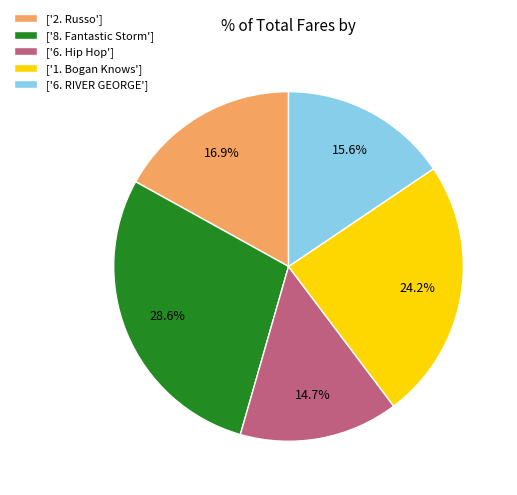

To the nearest percent, what is the difference between the largest and smallest slice percentages?

14%